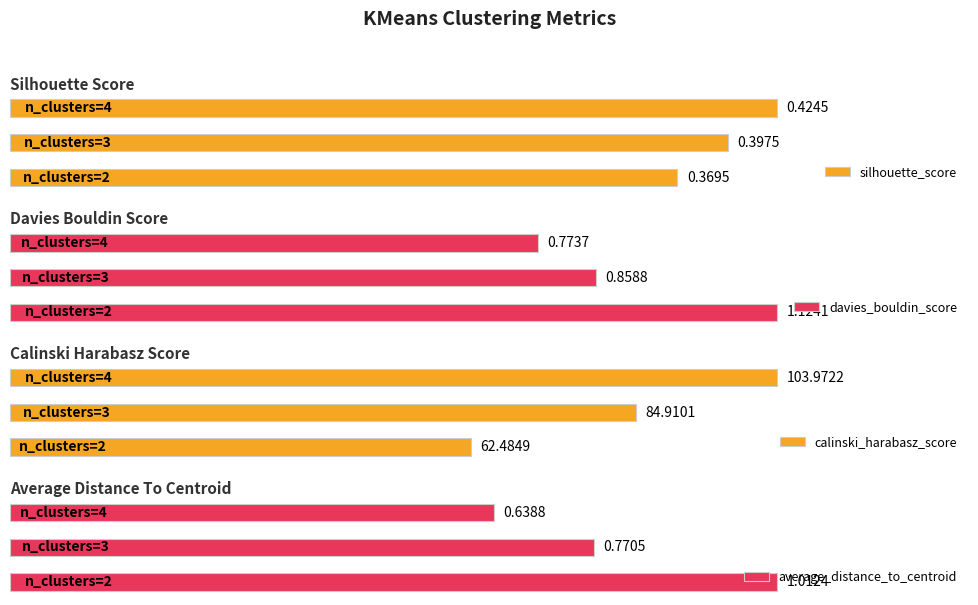

What is the value of the average_distance_to_centroid bar at the 1st from the left?

1.0